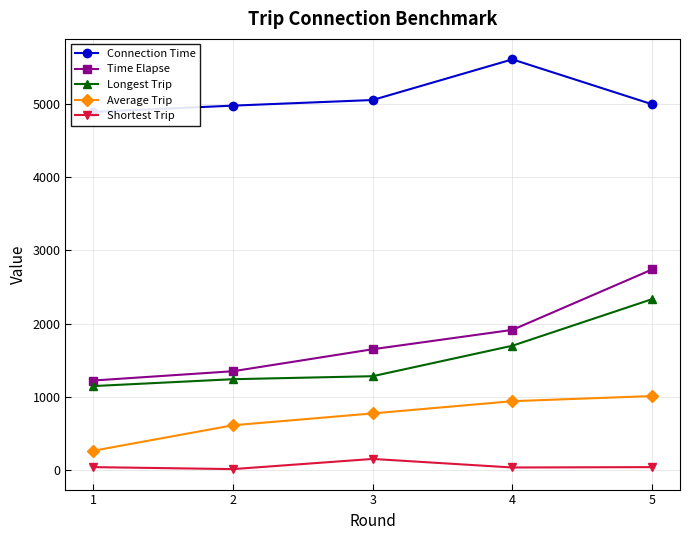

True or false: Longest Trip and Time Elapse intersect in this chart.

False